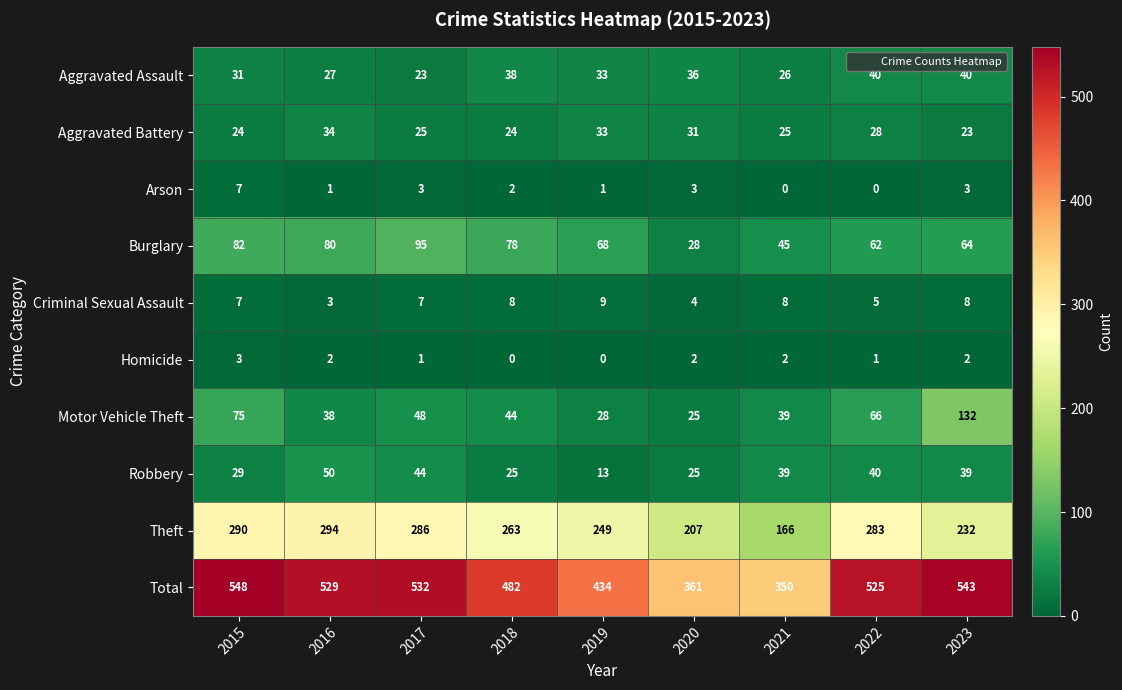

At 2016, list the series in order from largest to smallest.

Total, Theft, Burglary, Robbery, Motor Vehicle Theft, Aggravated Battery, Aggravated Assault, Criminal Sexual Assault, Homicide, Arson